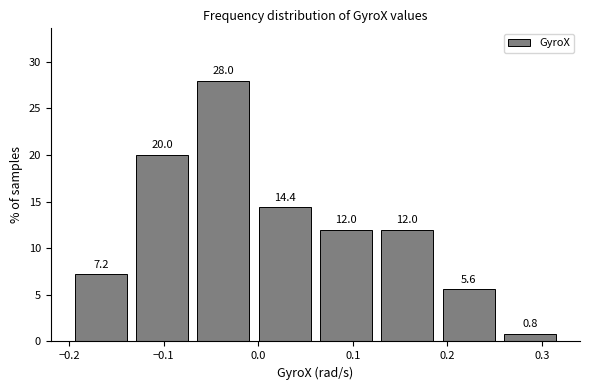

Reading left to right, transcribe this chart: for each bar, give the range it covers on the x-axis and its height. The bar edges are not printed on the chart, so give them approximately, as read against the axis.

-0.20 to -0.13: 7.2
-0.13 to -0.07: 20.0
-0.07 to 0.00: 28.0
0.00 to 0.06: 14.4
0.06 to 0.13: 12.0
0.13 to 0.19: 12.0
0.19 to 0.25: 5.6
0.25 to 0.32: 0.8